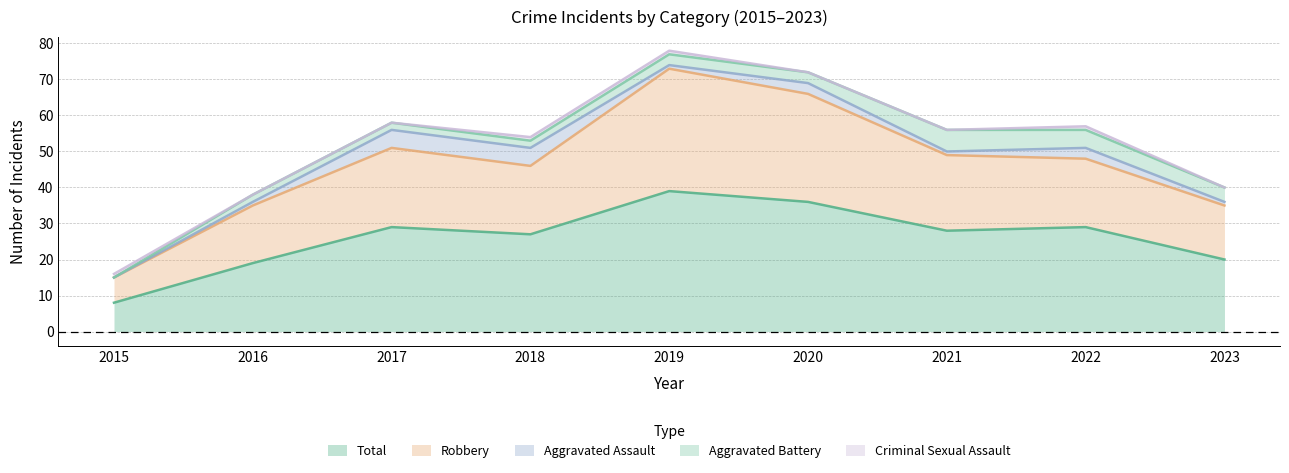

How many interior local valleys does the Robbery series have?

1